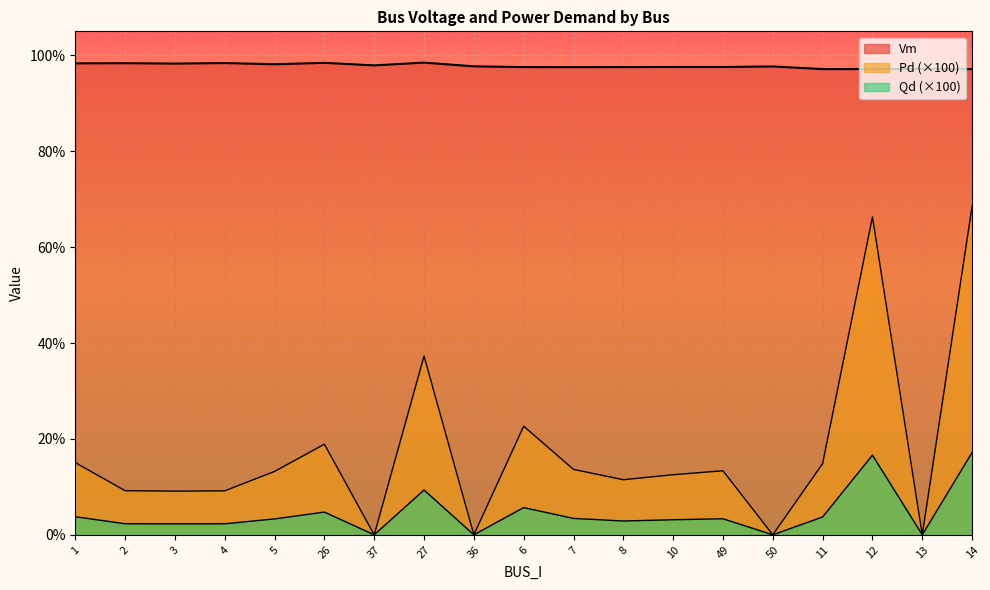

What are all the series names shown in the legend?

Vm, Pd, Qd